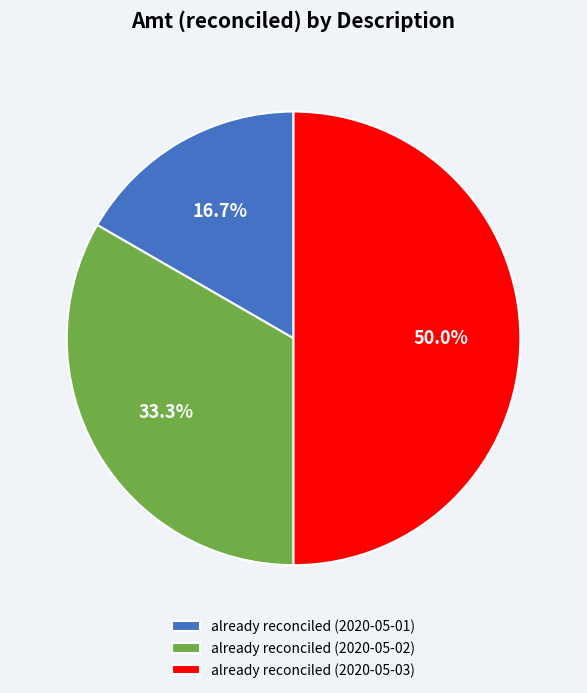

To the nearest percent, what is the average slice percentage?

33%